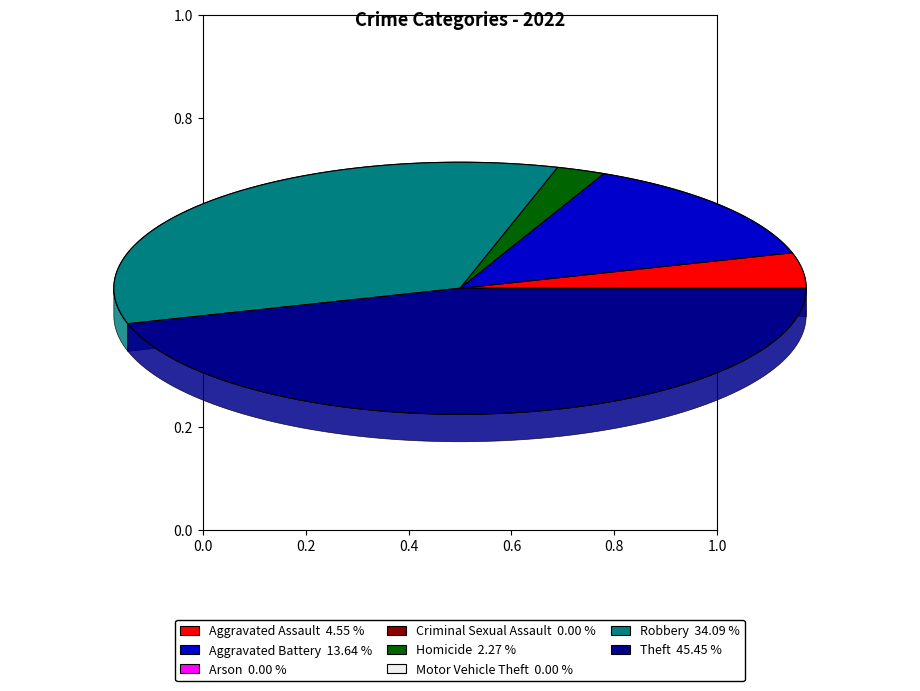

How many slices are in this pie chart?

8